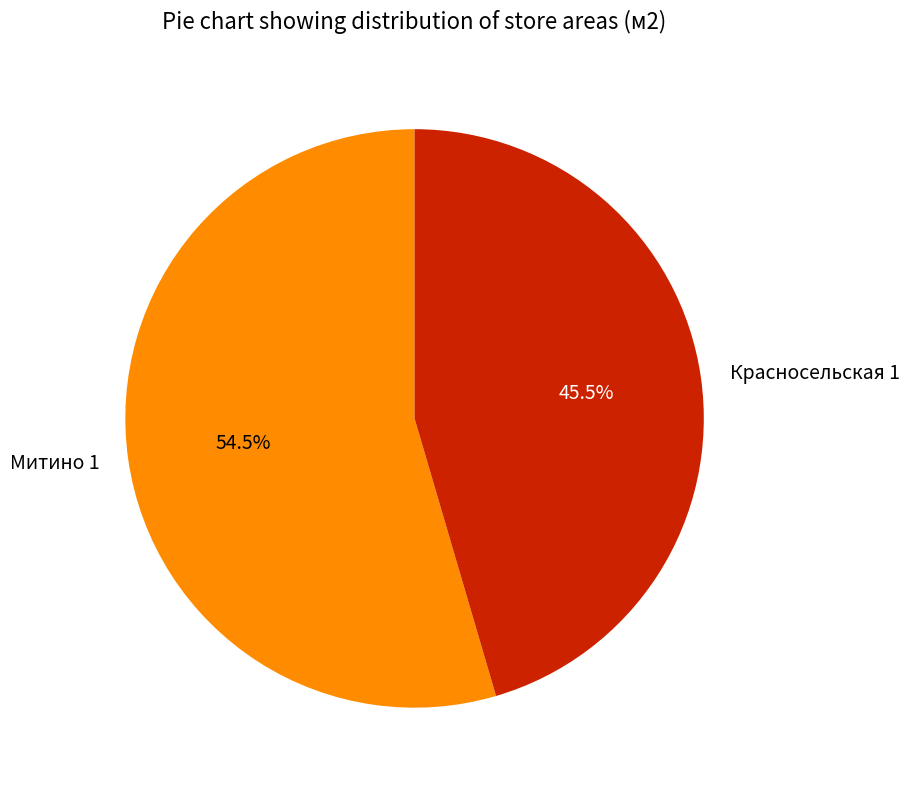

Rank the categories by value from highest to lowest.

Митино 1, Красносельская 1